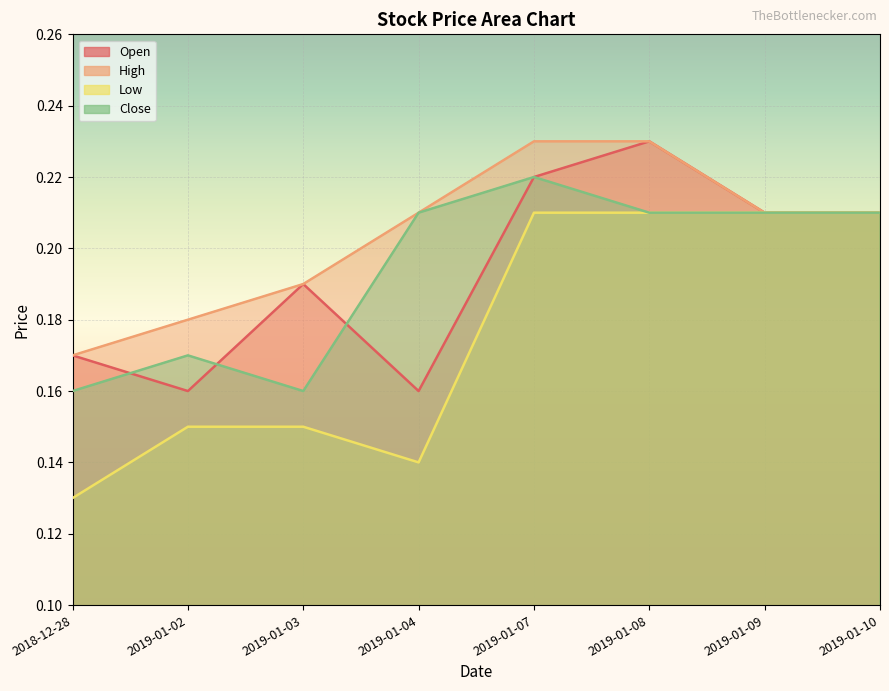

Reading left to right, extract all data points from this chart.

Open: 0.2	0.2	0.2	0.2	0.2	0.2	0.2	0.2
High: 0.2	0.2	0.2	0.2	0.2	0.2	0.2	0.2
Low: 0.1	0.1	0.1	0.1	0.2	0.2	0.2	0.2
Close: 0.2	0.2	0.2	0.2	0.2	0.2	0.2	0.2